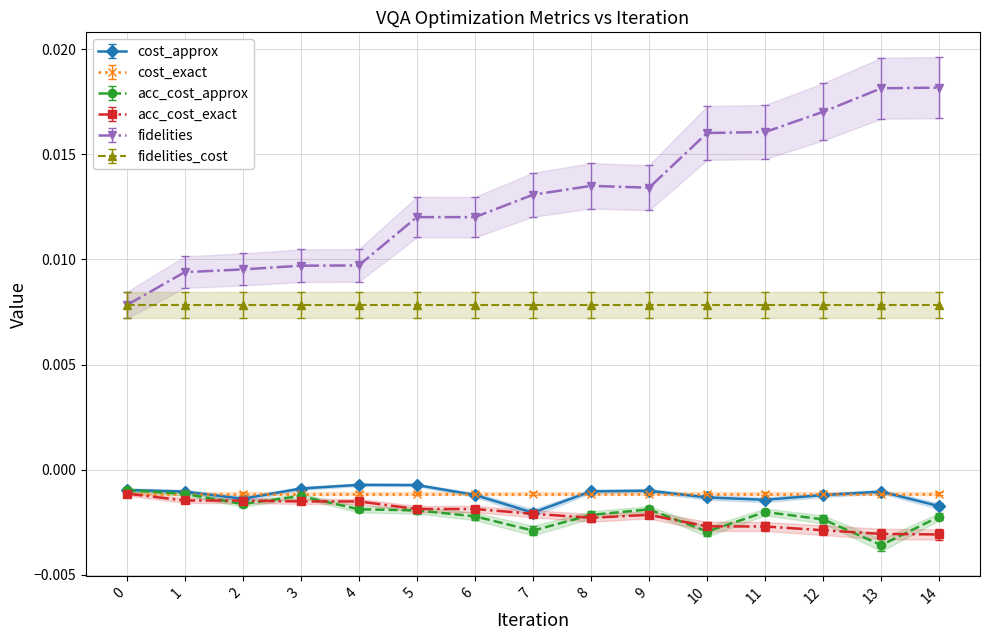

At which label is cost_approx closest to 0?

4